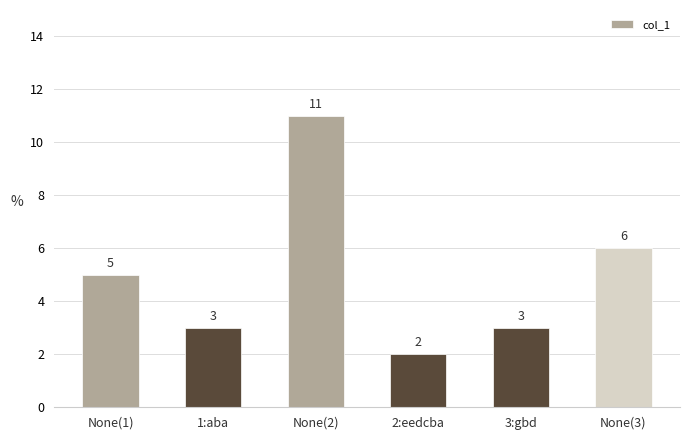

Between None(1) and None(3), which is larger?

None(3)